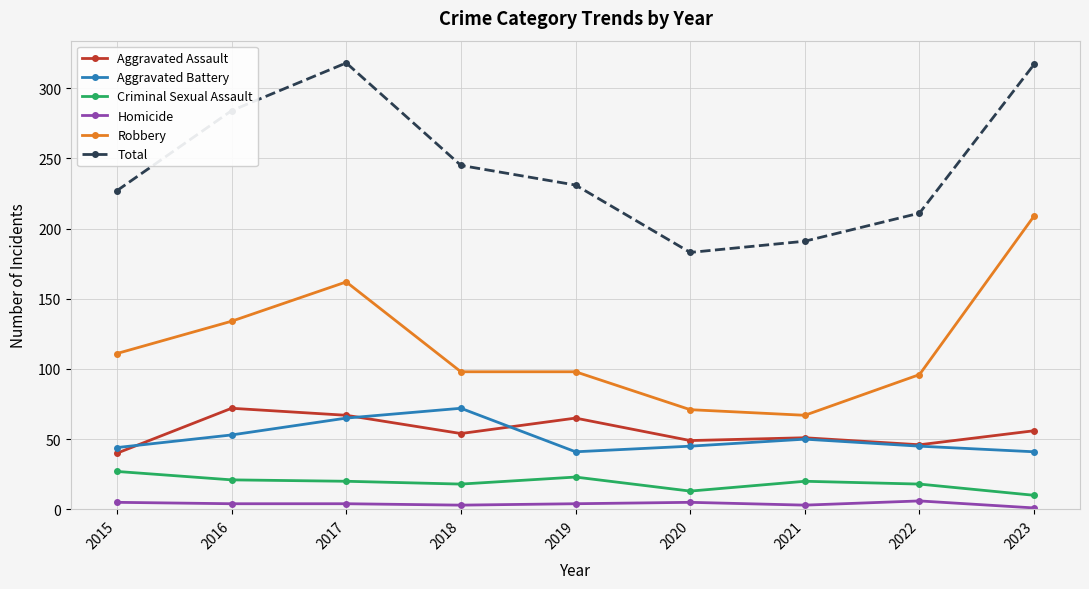

What is the maximum value for Total?

318